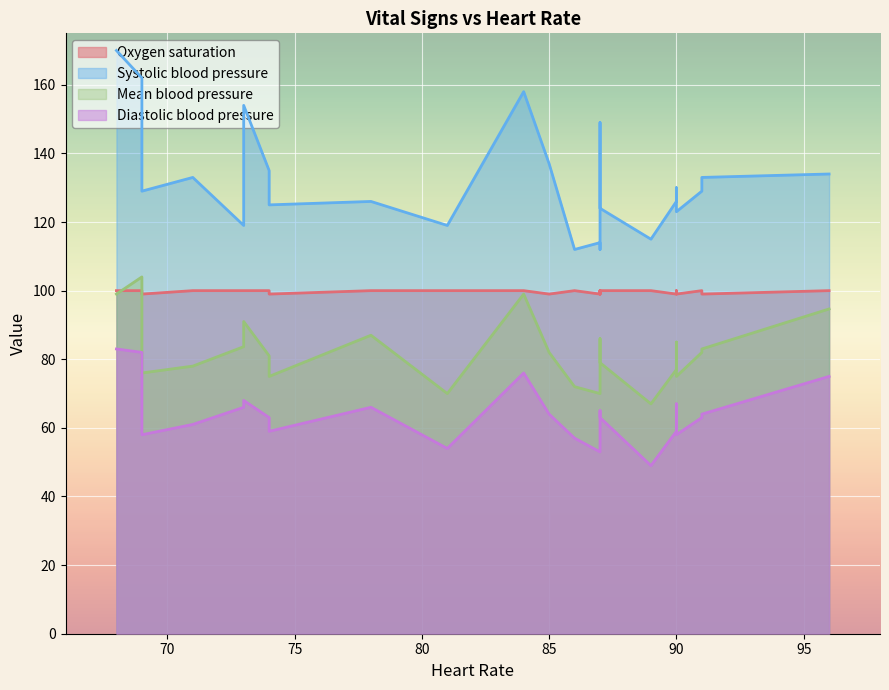

How many data points does each series have?

26